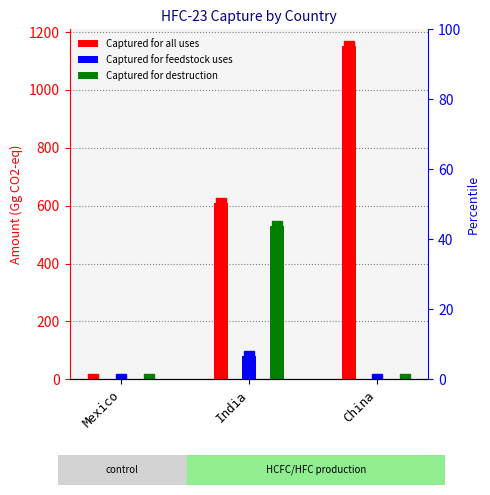

Reading left to right, extract all data points from this chart.

Captured for all uses: Mexico=0.0	India=607.6	China=1151.7
Captured for feedstock uses: Mexico=0.0	India=79.0	China=0.0
Captured for destruction: Mexico=0.0	India=528.6	China=0.0